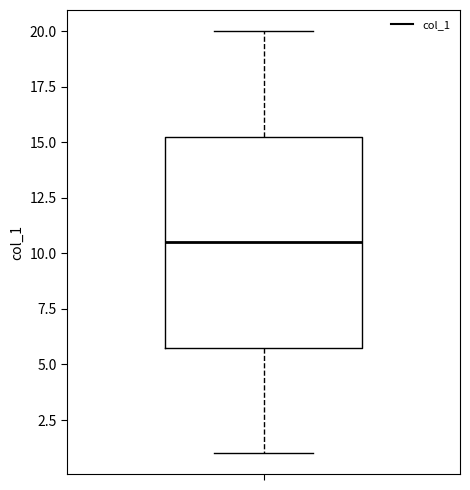

Read this box plot against the y-axis: the position of the median line, the range covered by the box, and the ends of both whiskers. The values are not printed on the chart, so give them approximately, as read against the axis.

median 10.5, box 6.0 to 15.5, whiskers 1.0 to 20.0